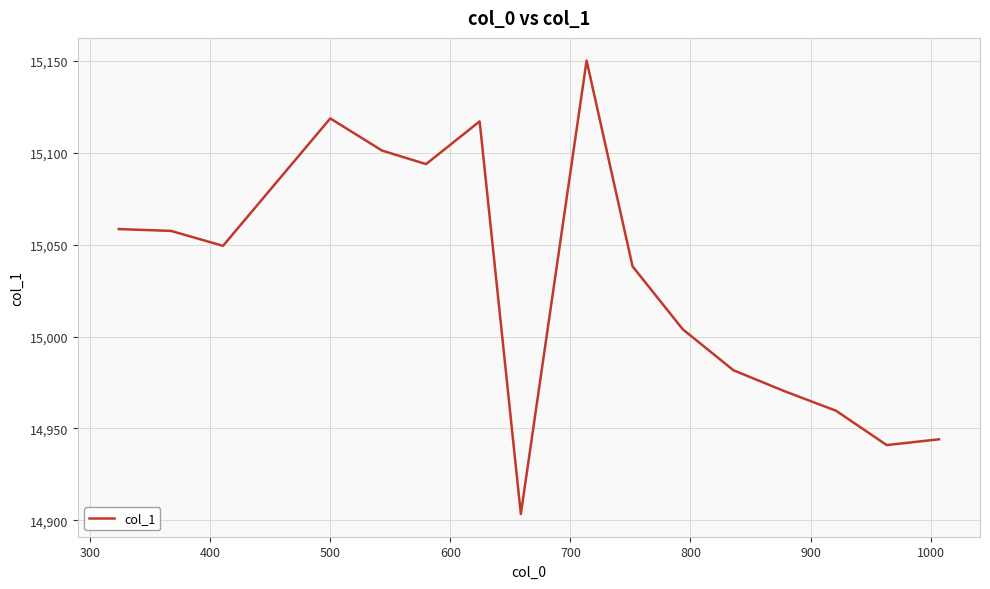

How many series are shown in this chart?

1